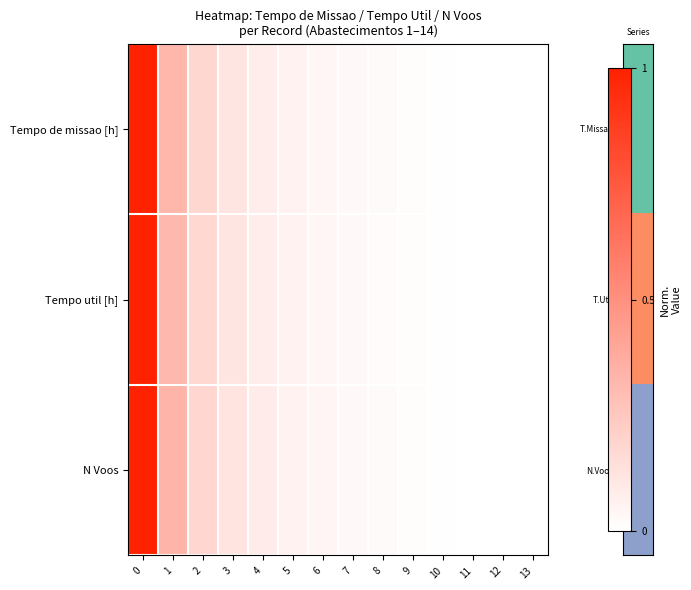

Reading left to right, what are all the values shown in this chart?

row_0: 0=1.0	1=0.3	2=0.2	3=0.1	4=0.1	5=0.1	6=0.0	7=0.0	8=0.0	9=0.0	10=0.0	11=0.0	12=0.0	13=0.0
row_1: 0=1.0	1=0.3	2=0.2	3=0.1	4=0.1	5=0.1	6=0.0	7=0.0	8=0.0	9=0.0	10=0.0	11=0.0	12=0.0	13=0.0
row_2: 0=1.0	1=0.3	2=0.2	3=0.1	4=0.1	5=0.1	6=0.0	7=0.0	8=0.0	9=0.0	10=0.0	11=0.0	12=0.0	13=0.0